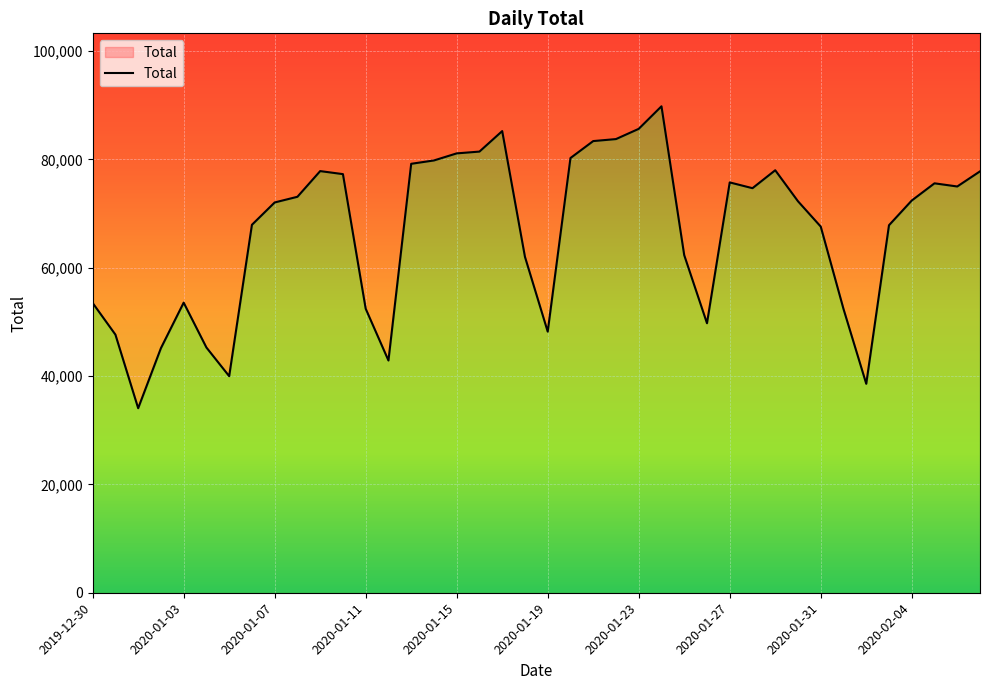

The value at 30 is 78001. True or false?

True